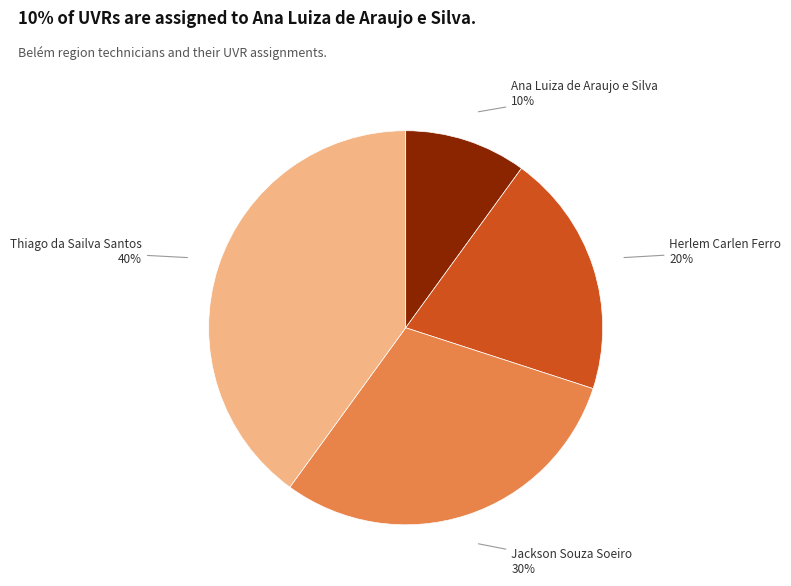

How many slices are in this pie chart?

4